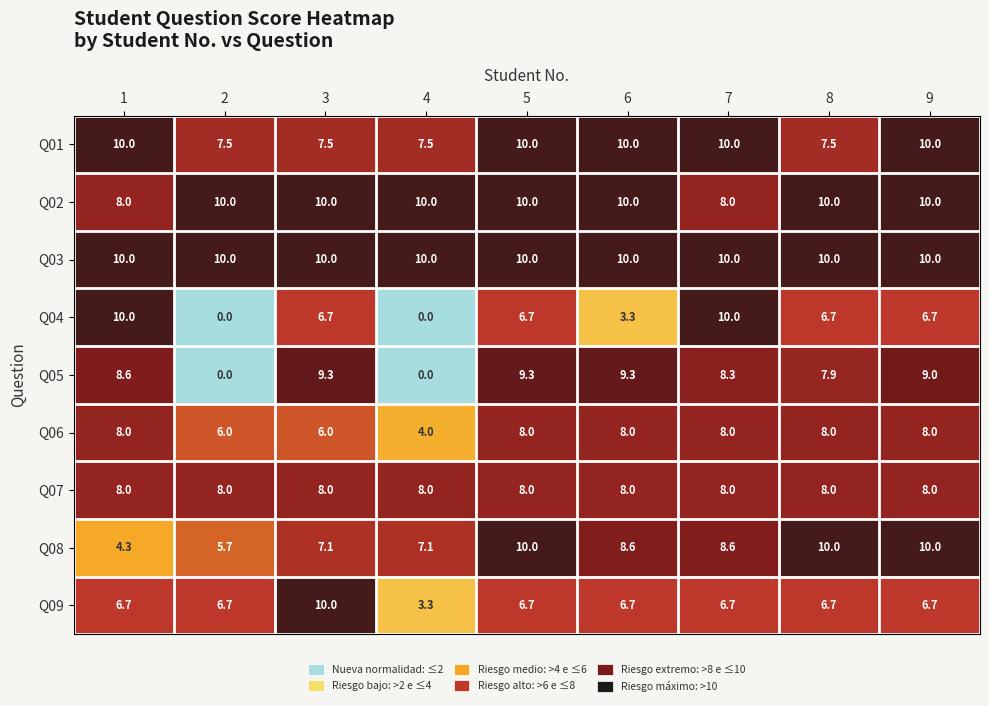

At how many categories does at least one series exceed 1?

9